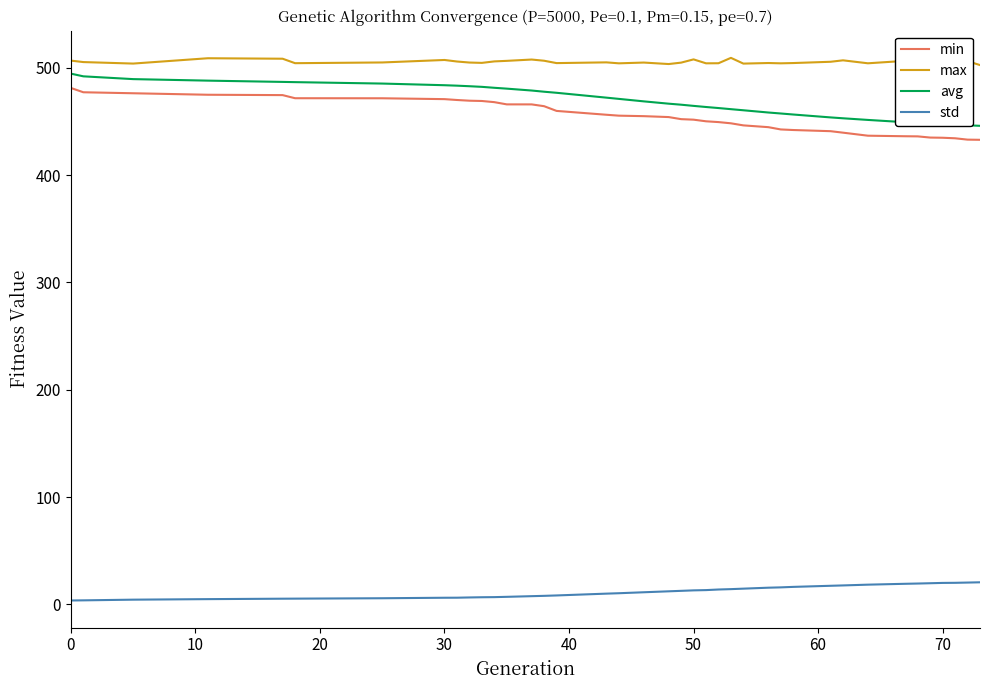

How many lines are shown in the chart?

4